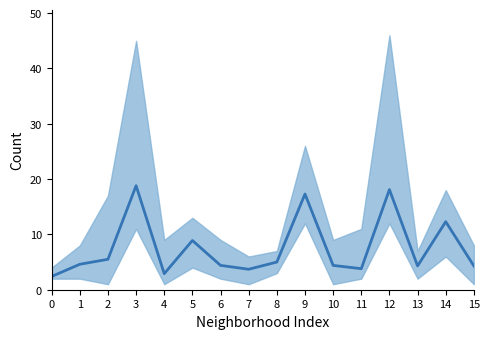

How many lines are shown in the chart?

1